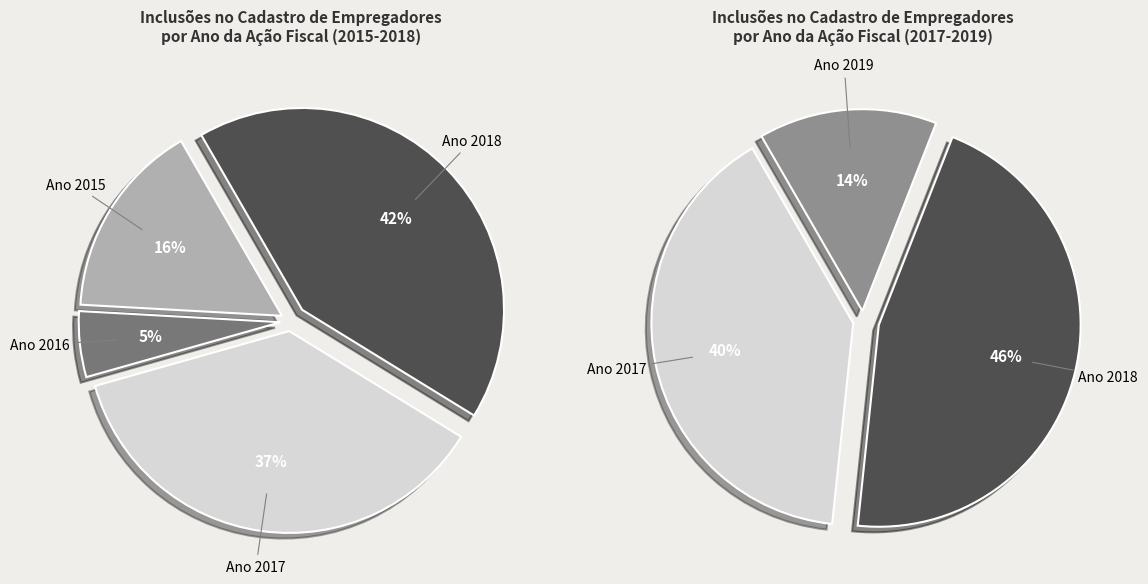

To the nearest percent, what portion does 2016 represent?

5%